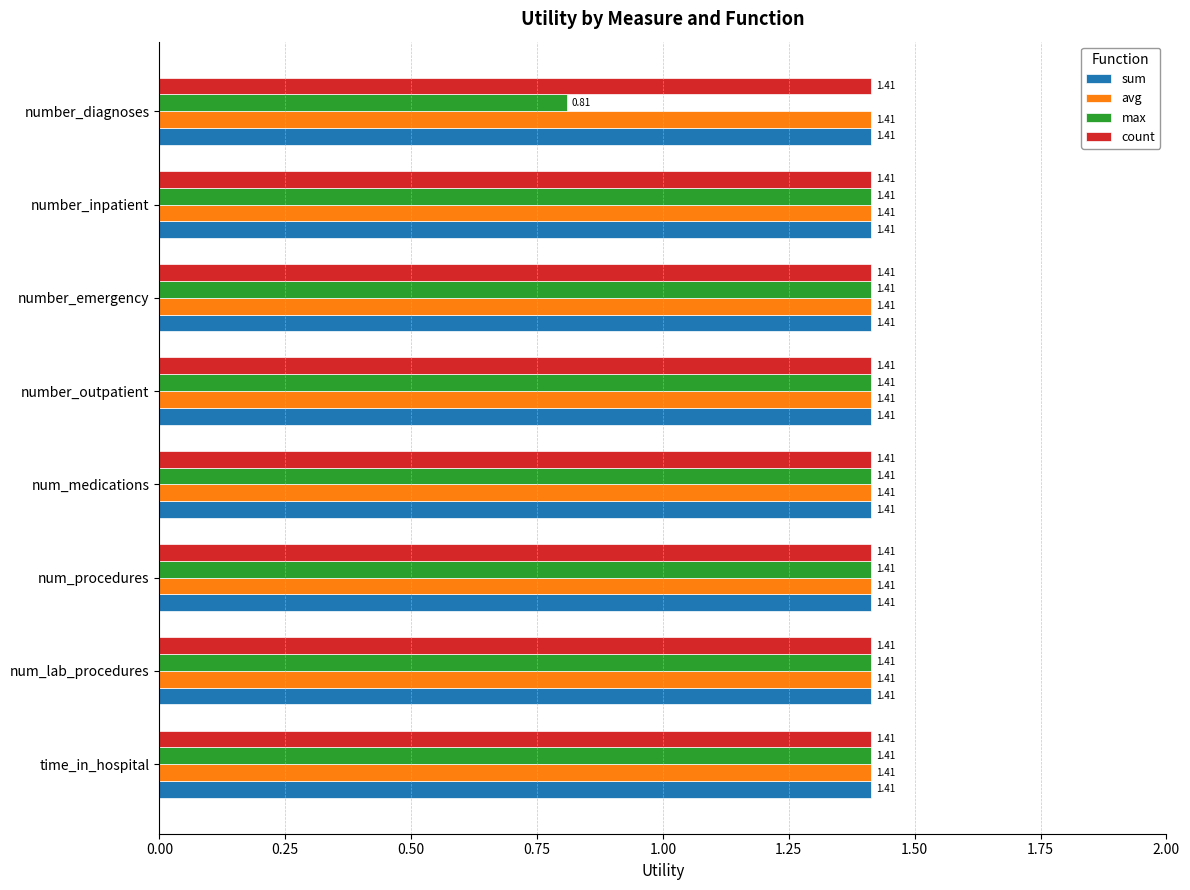

At how many categories does at least one series exceed 0?

8